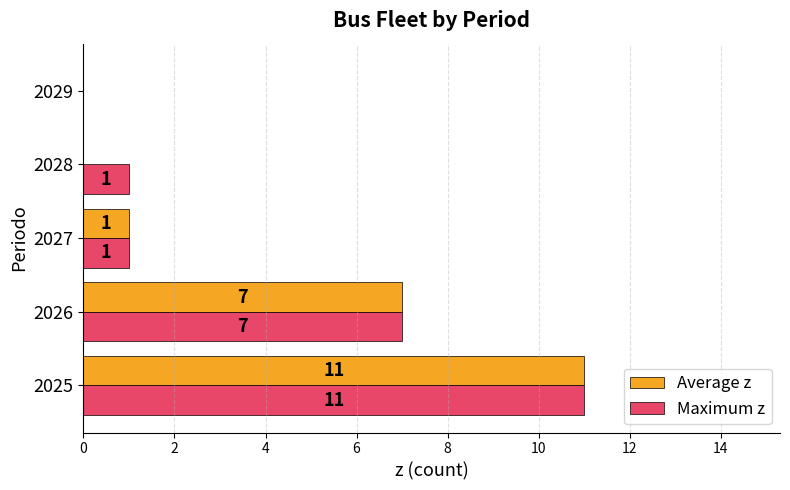

What is the sum of all Maximum z values?

20